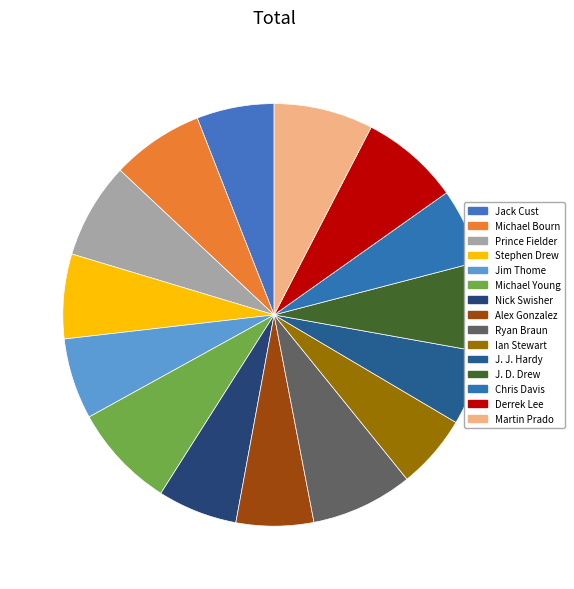

Is it true that Nick Swisher is 6% of the pie?

True